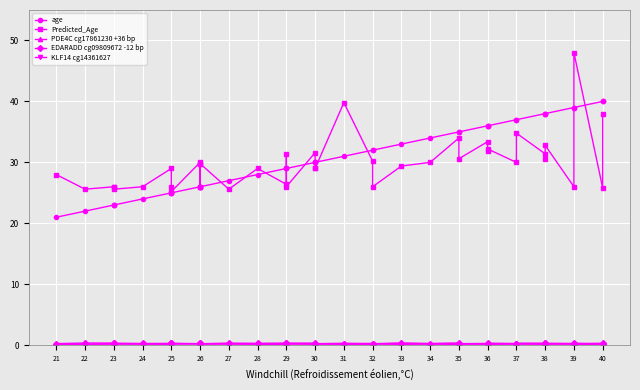

What is the value of the EDARADD cg09809672 -12 bp point at the 21st from the left?

0.3